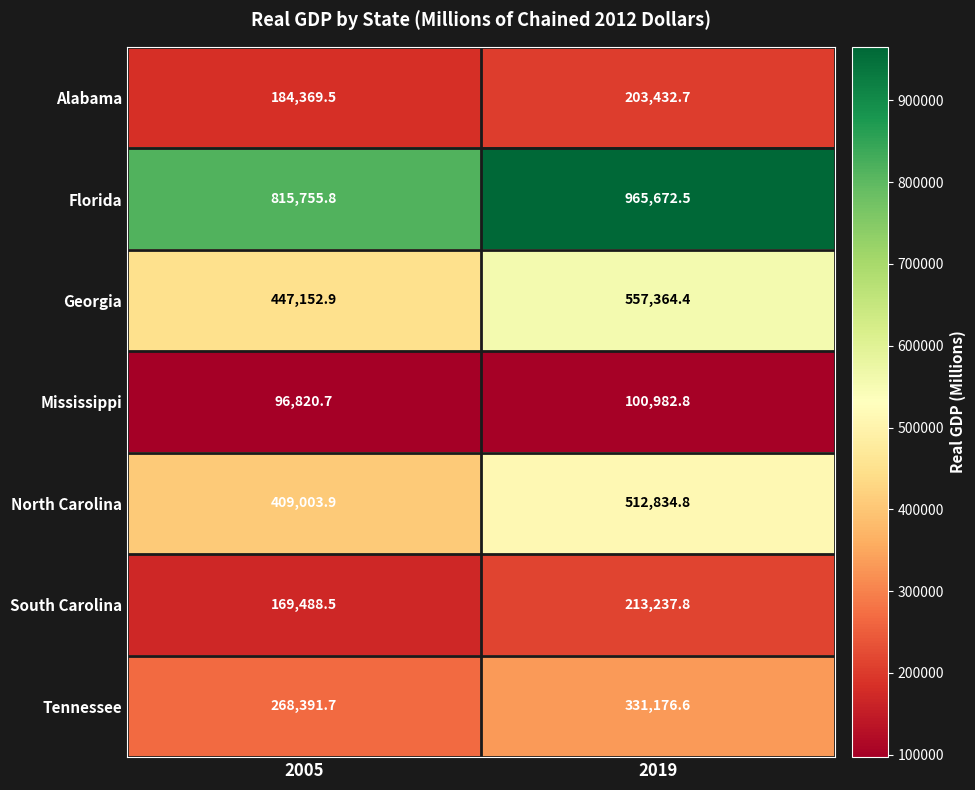

List the series in order of their peak value, highest first.

Florida, Georgia, North Carolina, Tennessee, South Carolina, Alabama, Mississippi